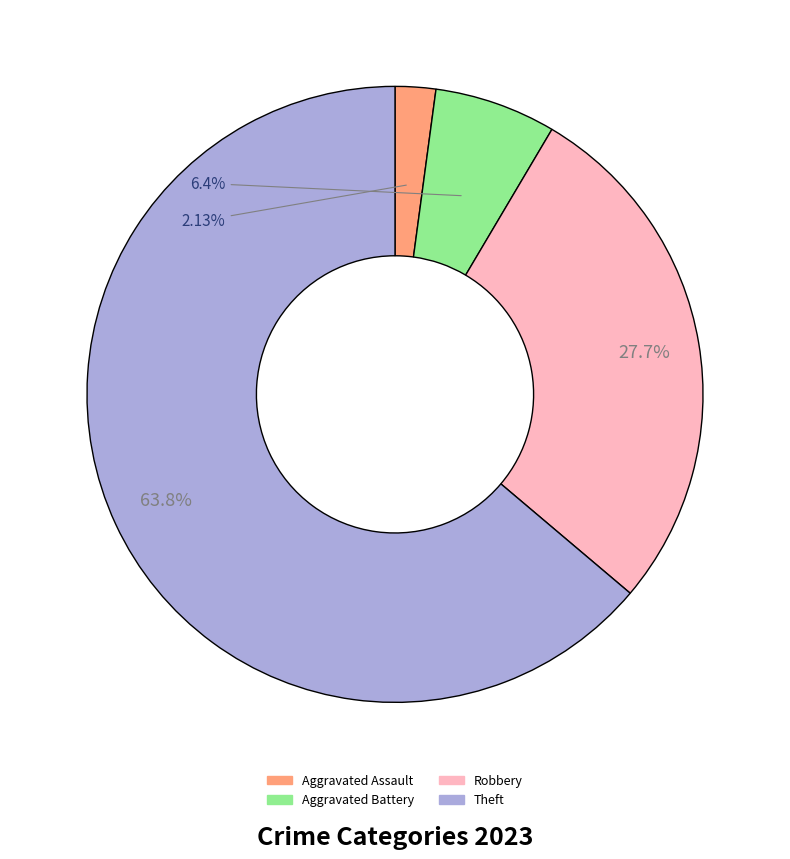

Between Aggravated Assault and Theft, which is larger?

Theft